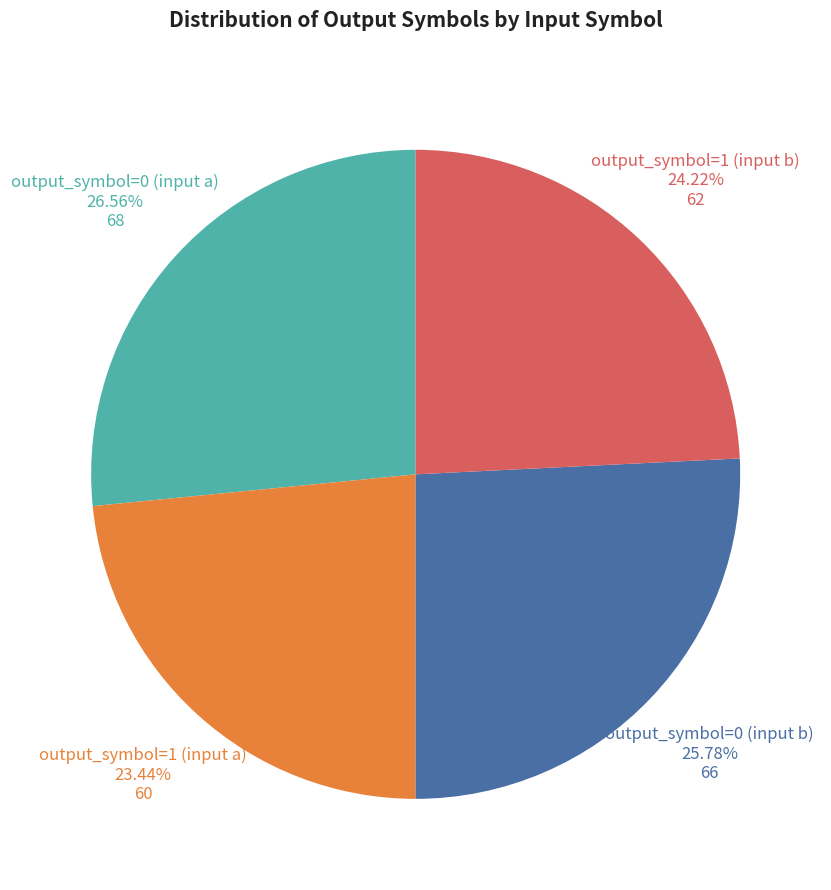

Is there a majority slice in this chart?

No